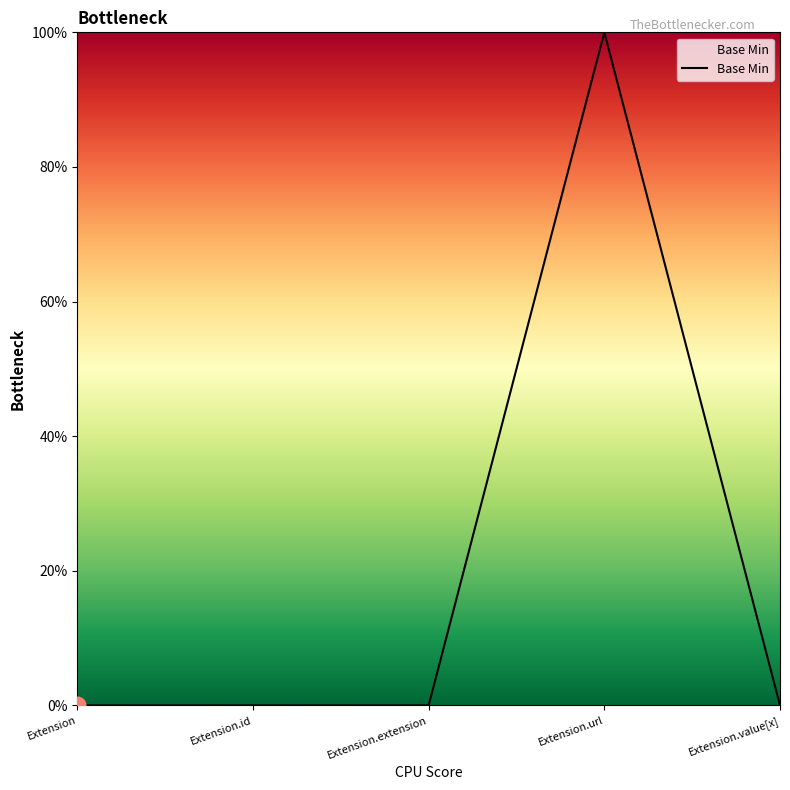

True or false: there are more than 0 points higher than both neighbors.

True